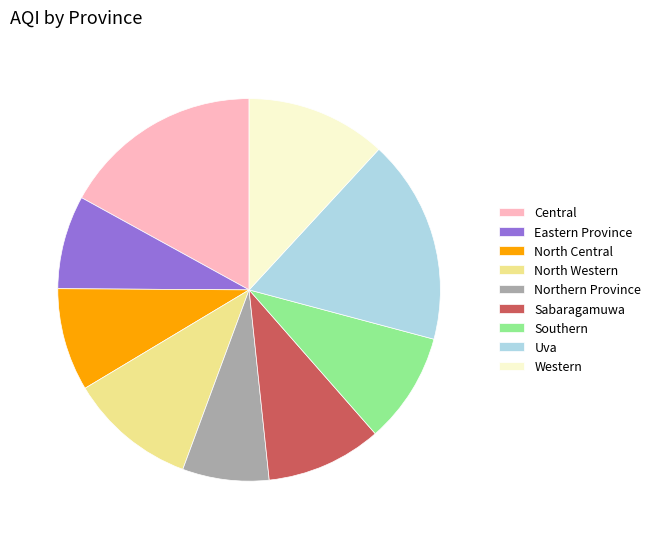

Does any single category account for the majority?

No